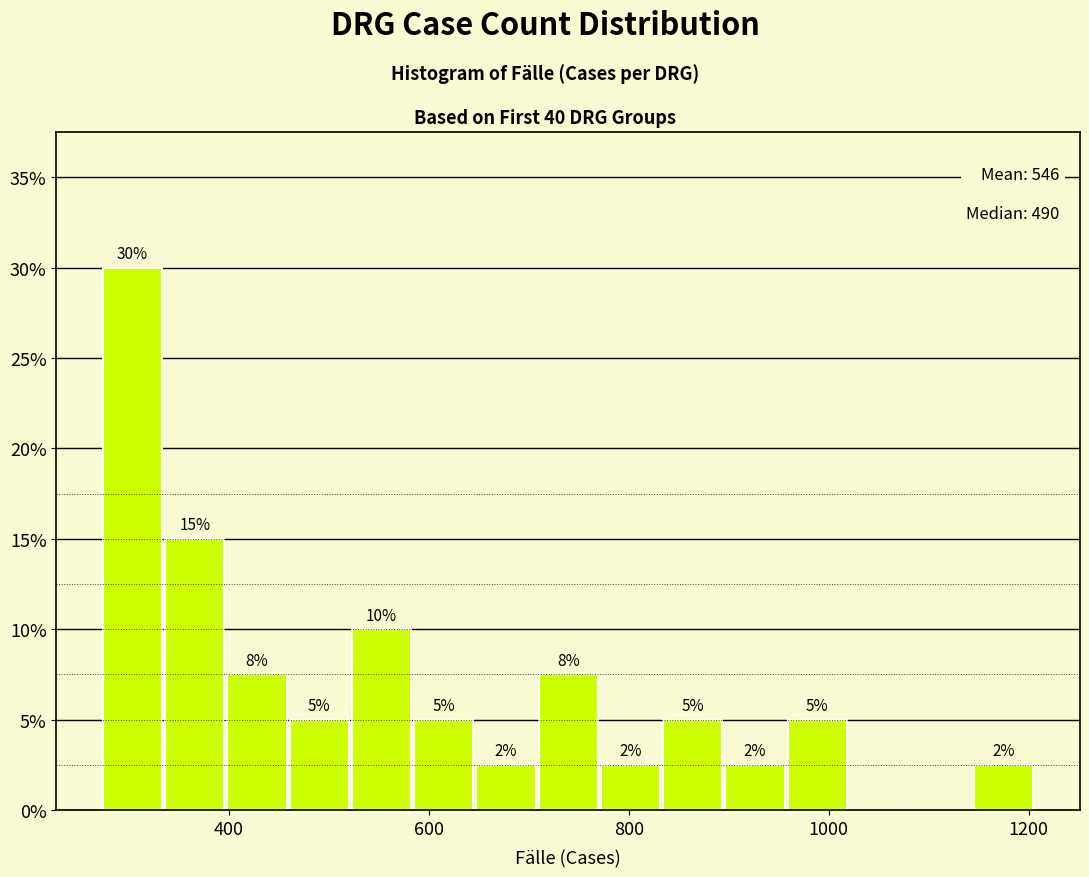

Read against the x-axis, roughly where is the centre of the tallest bar?

300